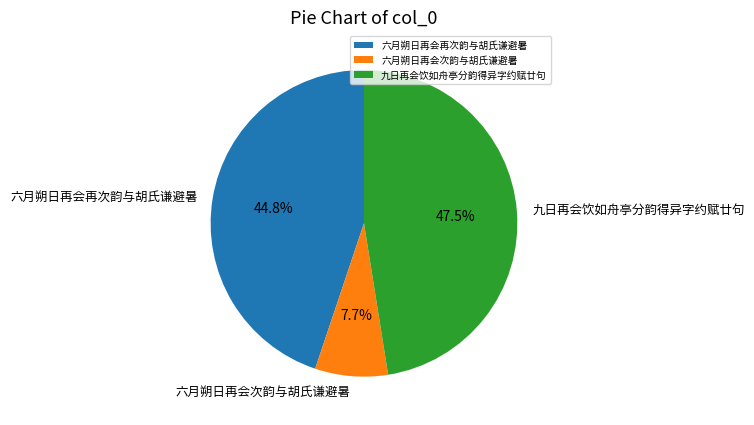

What percentage do 六月朔日再会再次韵与胡氏谦避暑 and 六月朔日再会次韵与胡氏谦避暑 together represent?

52.5%